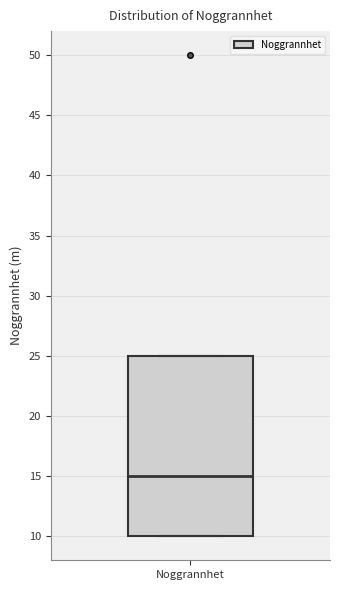

Transcribe this box plot: give where the median line is, the range the box spans, and where the two whiskers end, as read against the y-axis. The values are not printed on the chart, so give them approximately, as read against the axis.

median 15, box 10 to 25, whiskers 10 to 25